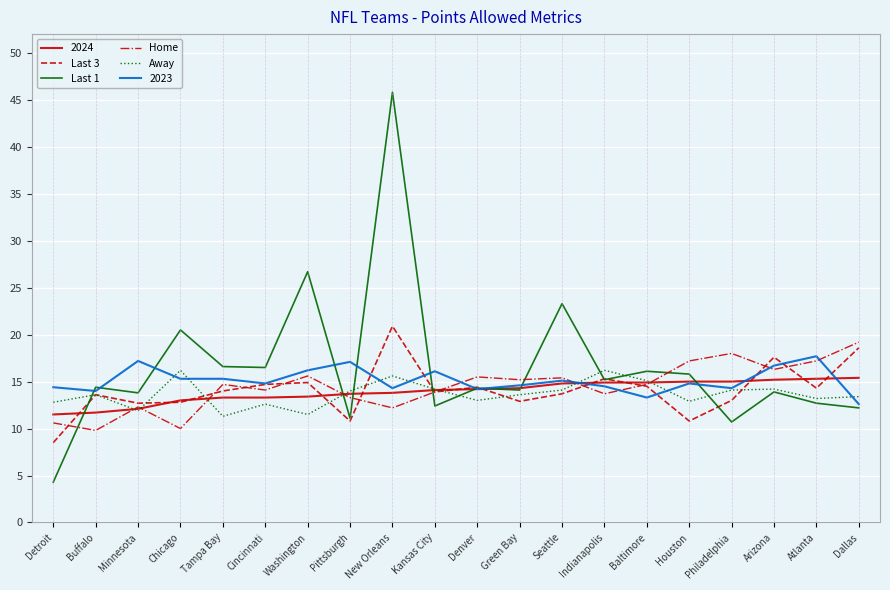

True or false: Last 3 and Home cross at least once.

True